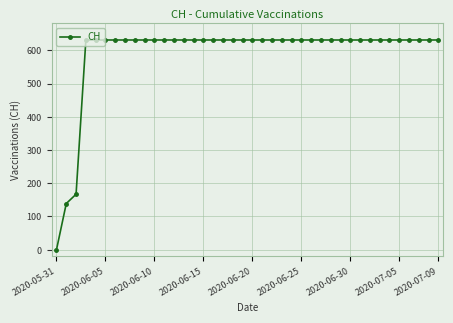

How many positive values are there?

39